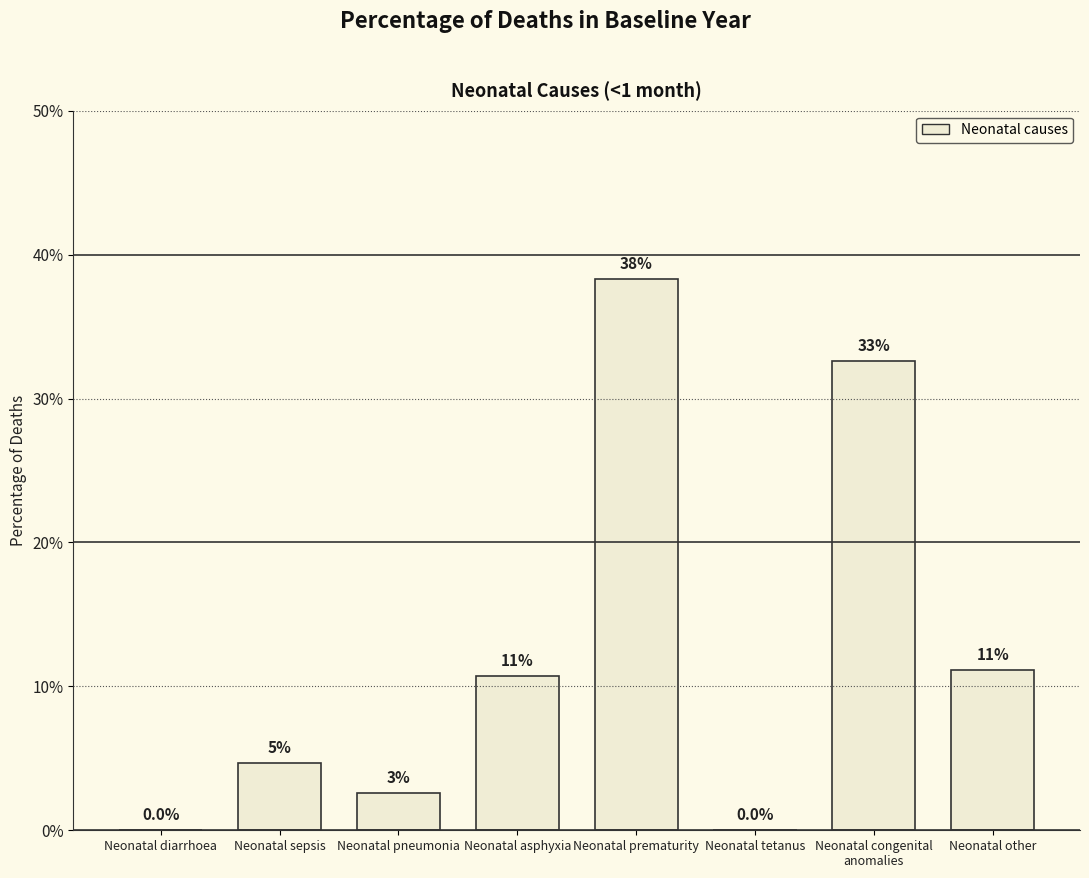

The value at Neonatal diarrhoea is 0.0. True or false?

True